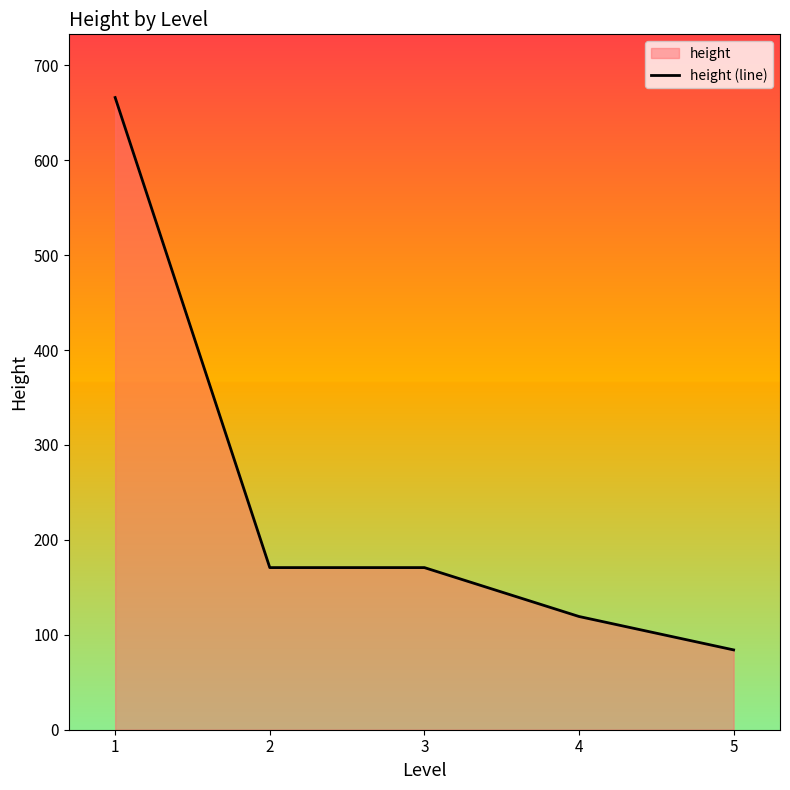

Does the chart have visible grid lines?

No